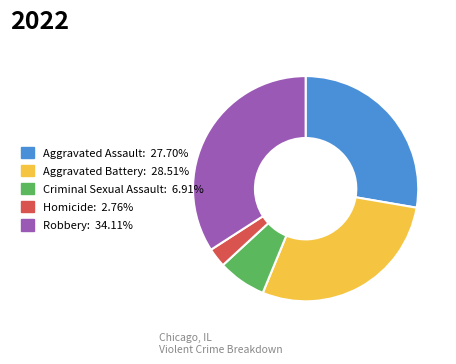

Between Criminal Sexual Assault and Robbery, which is larger?

Robbery